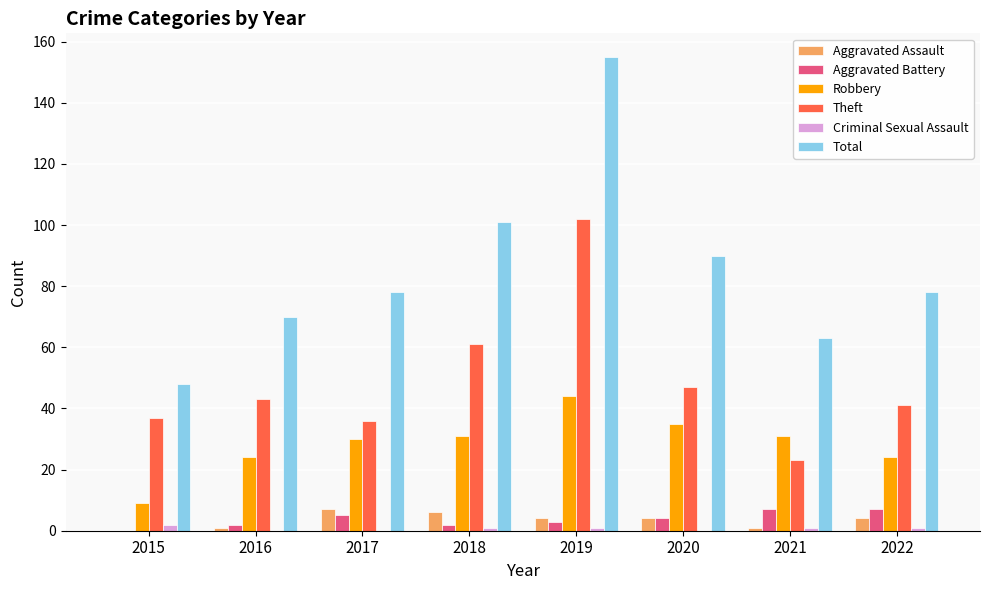

What is the sum of all Total values?

683